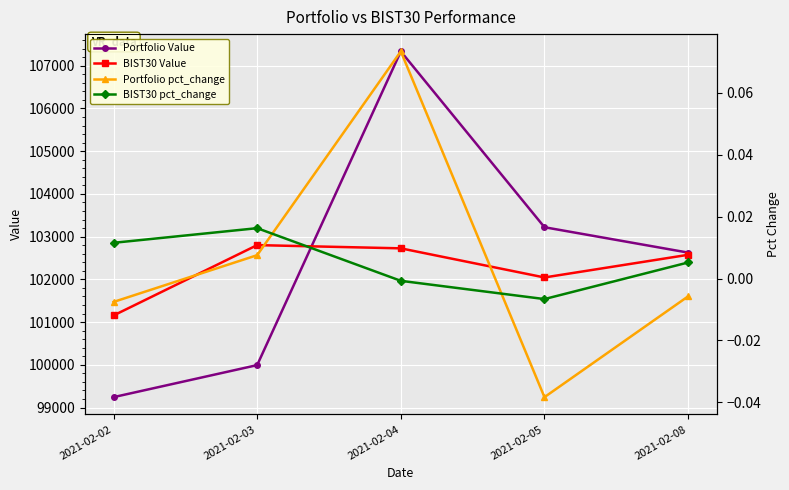

What is the difference between the second highest and minimum values in the BIST30 Value series?

1571.5